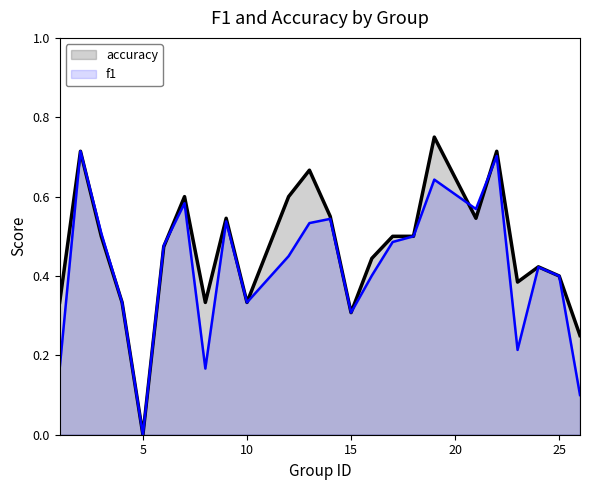

True or false: accuracy has more than 0 interior local peaks.

True